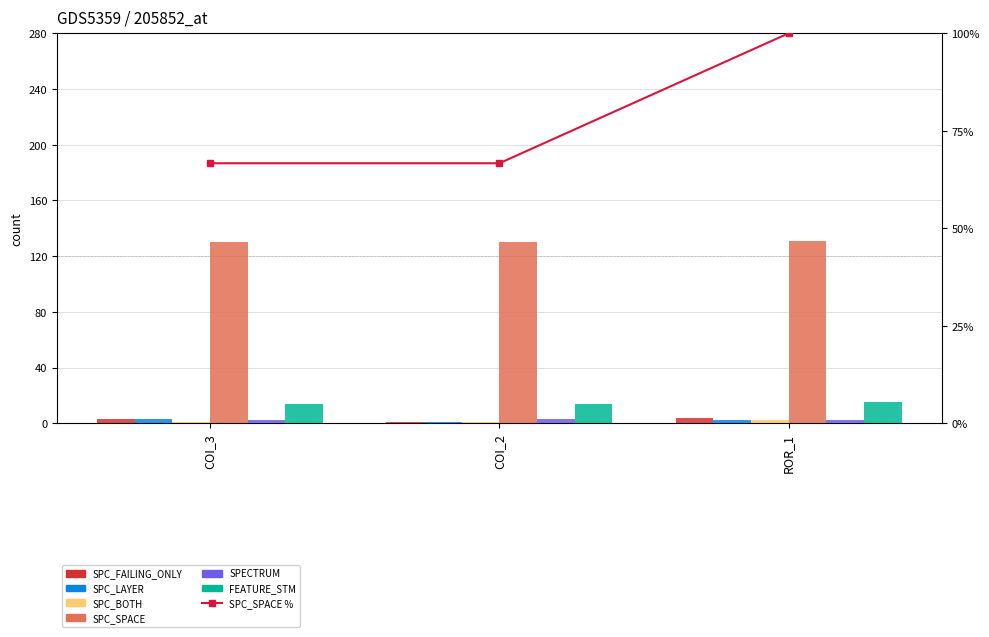

Which series has the largest total across all categories?

SPC_SPACE